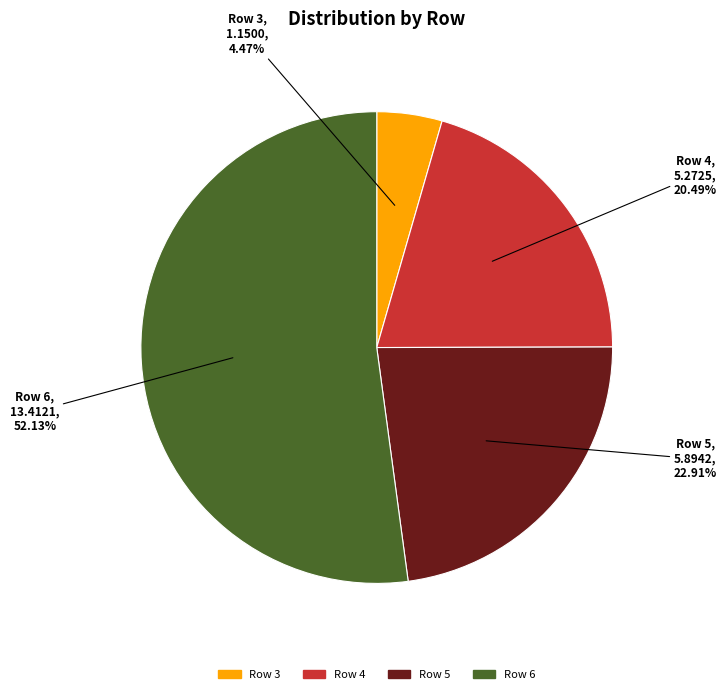

What percentage is the Row 4 slice, to the nearest percent?

20%